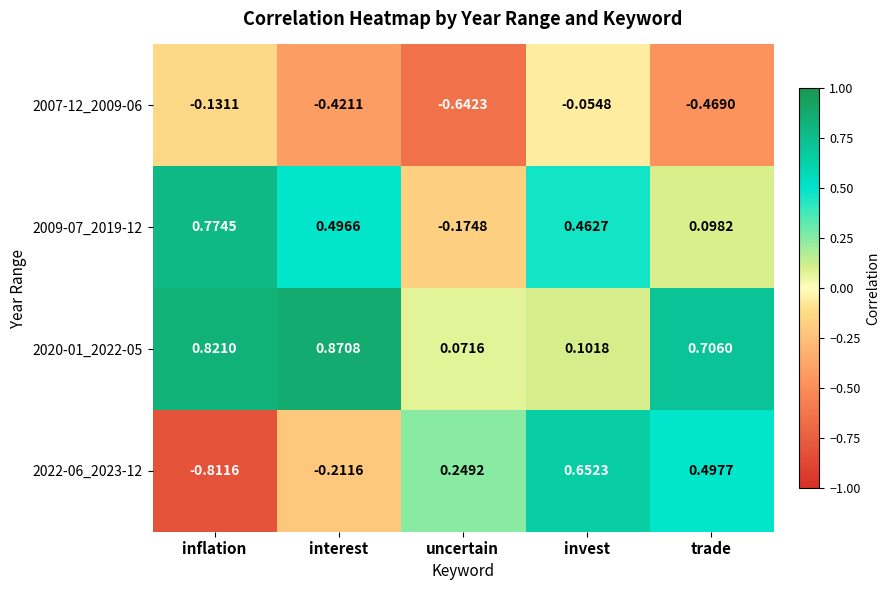

Count the number of categories in the chart.

5